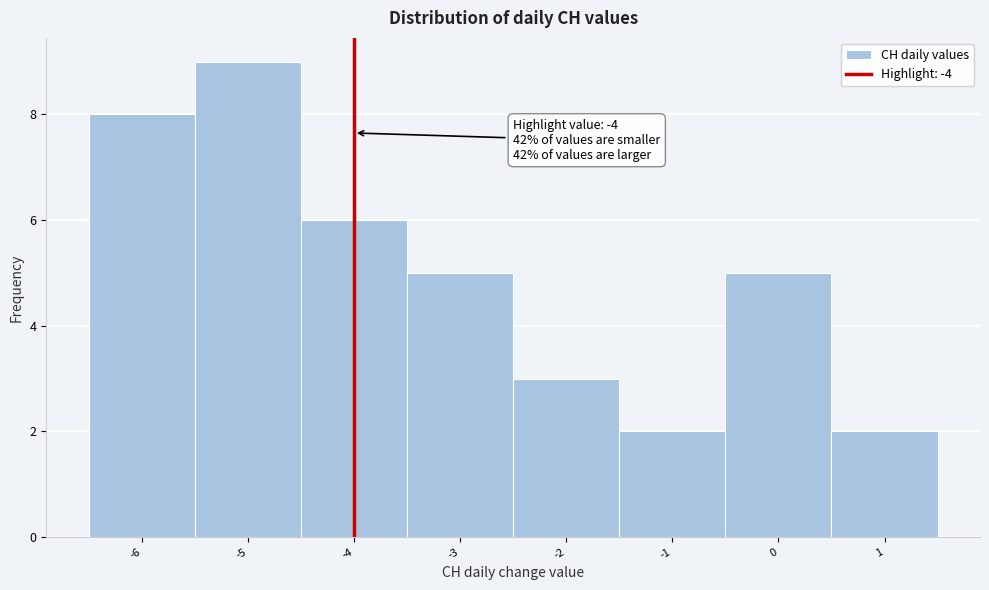

Over which range of the x-axis is the bar tallest?

-5.5 to -4.5